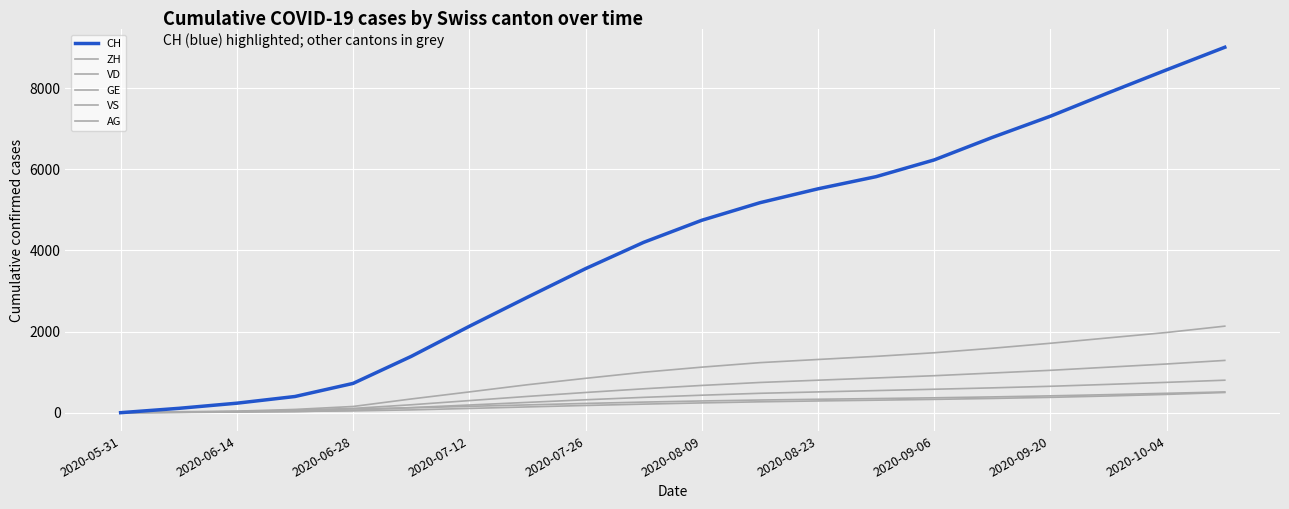

Reading right to left, extract all data points from this chart.

ZH: 2134	1978	1845	1712	1589	1478	1389	1312	1234	1123	998	847	689	512	338	153	80	38	23	0
VD: 1289	1201	1123	1045	978	912	856	801	745	672	589	498	401	298	195	105	60	27	15	0
GE: 498	451	412	378	351	328	308	289	268	241	211	178	142	105	69	44	31	20	13	0
VS: 512	478	445	415	389	367	348	331	312	289	261	228	192	156	120	93	52	27	9	0
AG: 801	748	698	651	612	578	545	512	478	431	378	318	254	189	125	59	26	16	5	0
CH: 9012	8456	7891	7312	6789	6234	5821	5521	5178	4745	4201	3552	2847	2130	1388	722	399	234	107	0